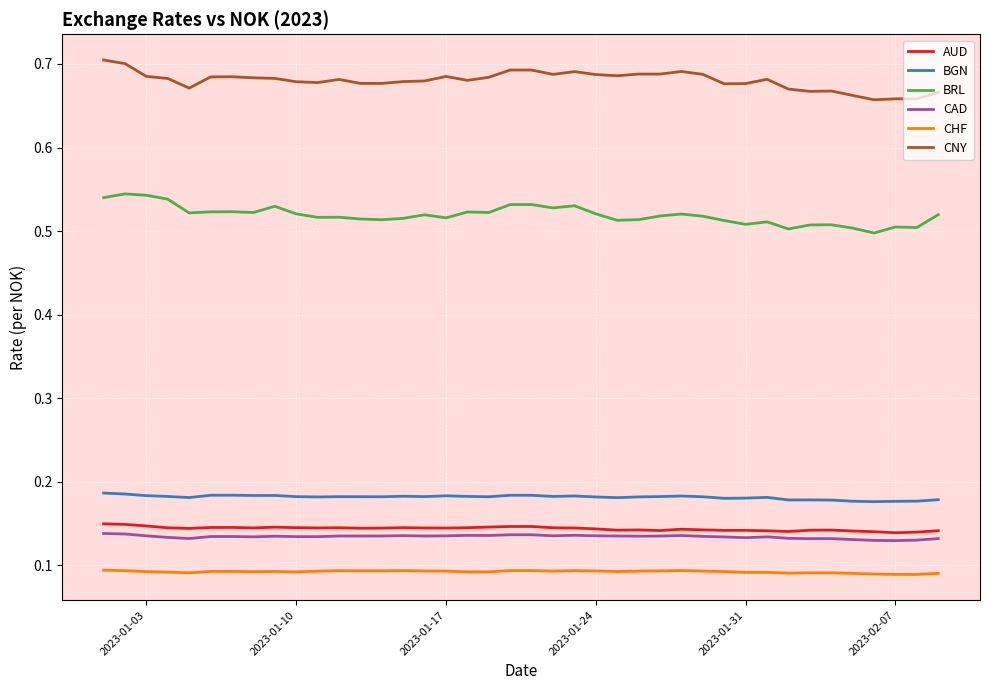

True or false: BGN and AUD intersect in this chart.

False